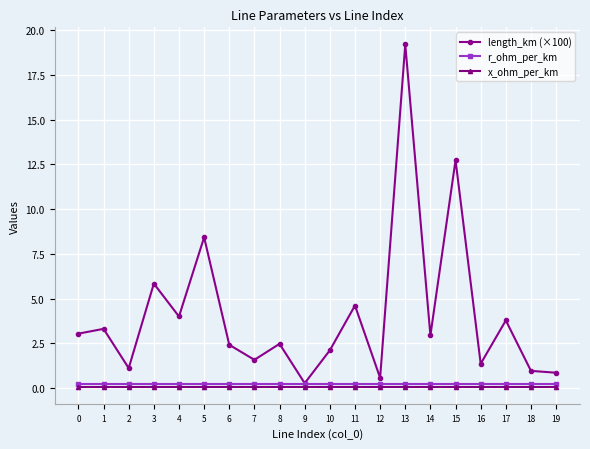

Which category has the highest value across all series?

13